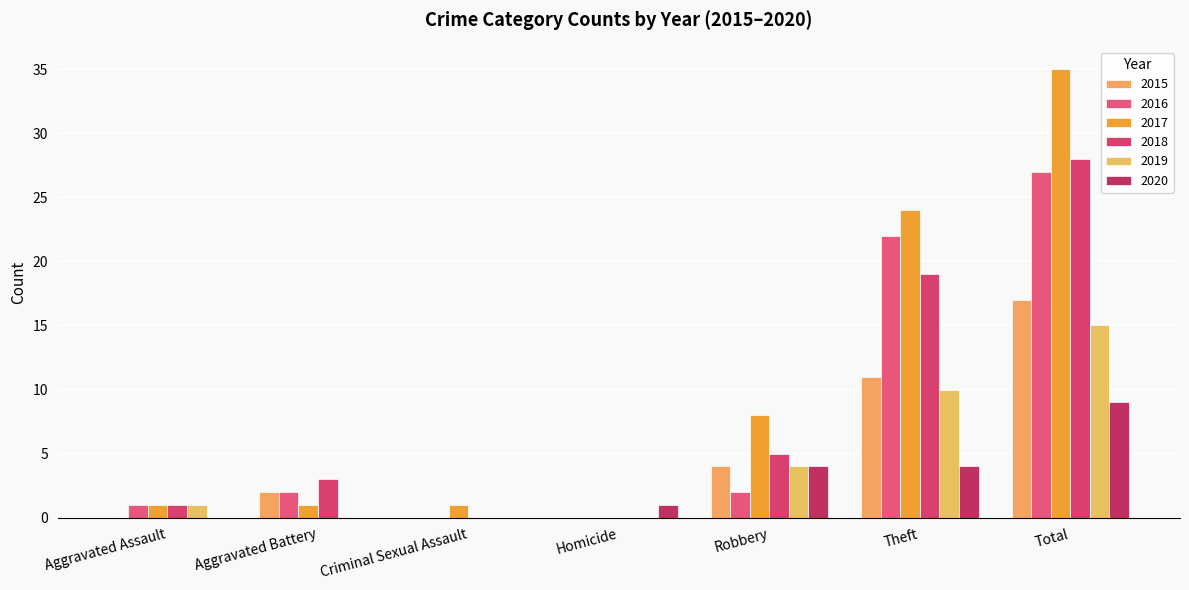

What is the difference between the maximum and minimum values in the 2020 series?

9